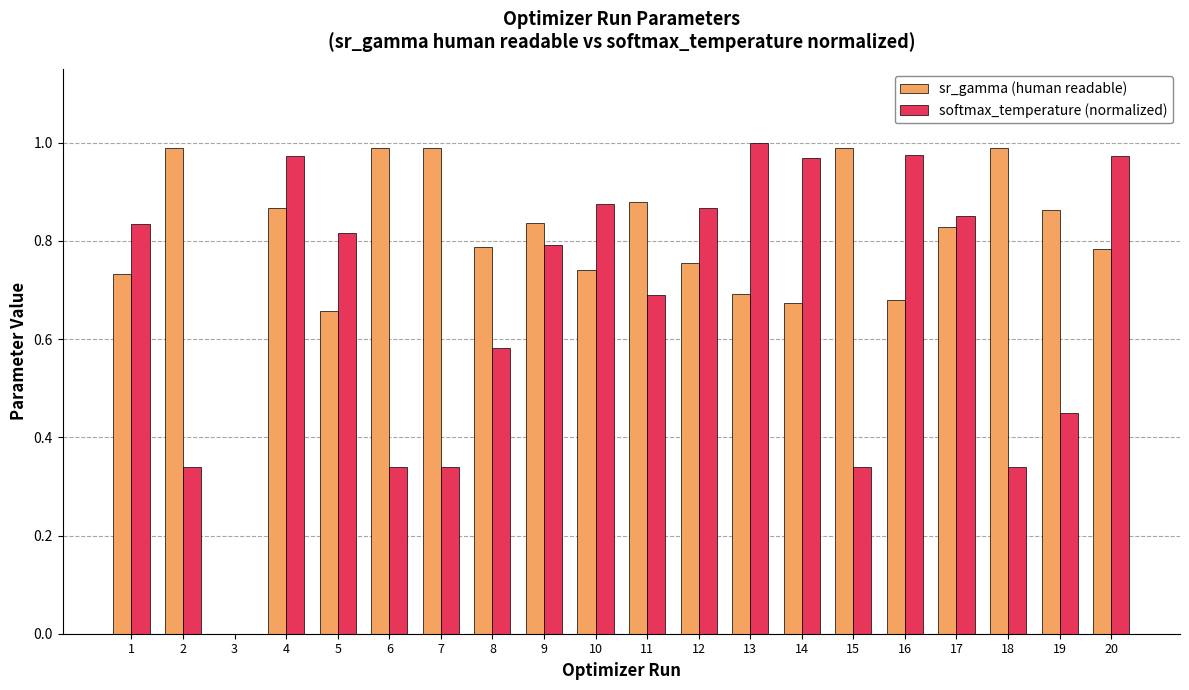

Is the value of sr_gamma (human readable) at 6 greater than the value of softmax_temperature (normalized) at 13?

No